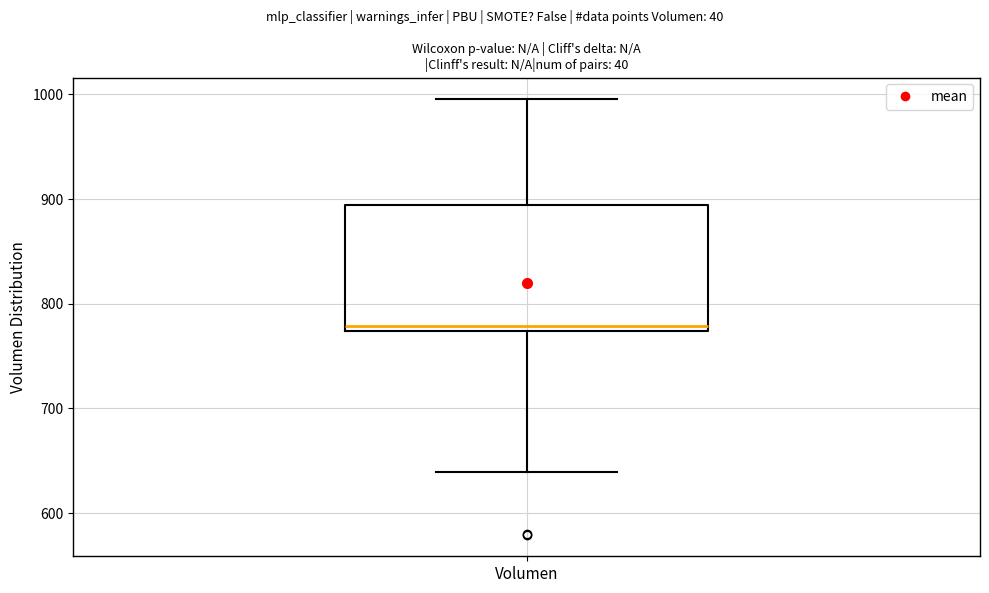

Transcribe this box plot: give where the median line is, the range the box spans, and where the two whiskers end, as read against the y-axis. The values are not printed on the chart, so give them approximately, as read against the axis.

median 780, box 770 to 890, whiskers 640 to 1000